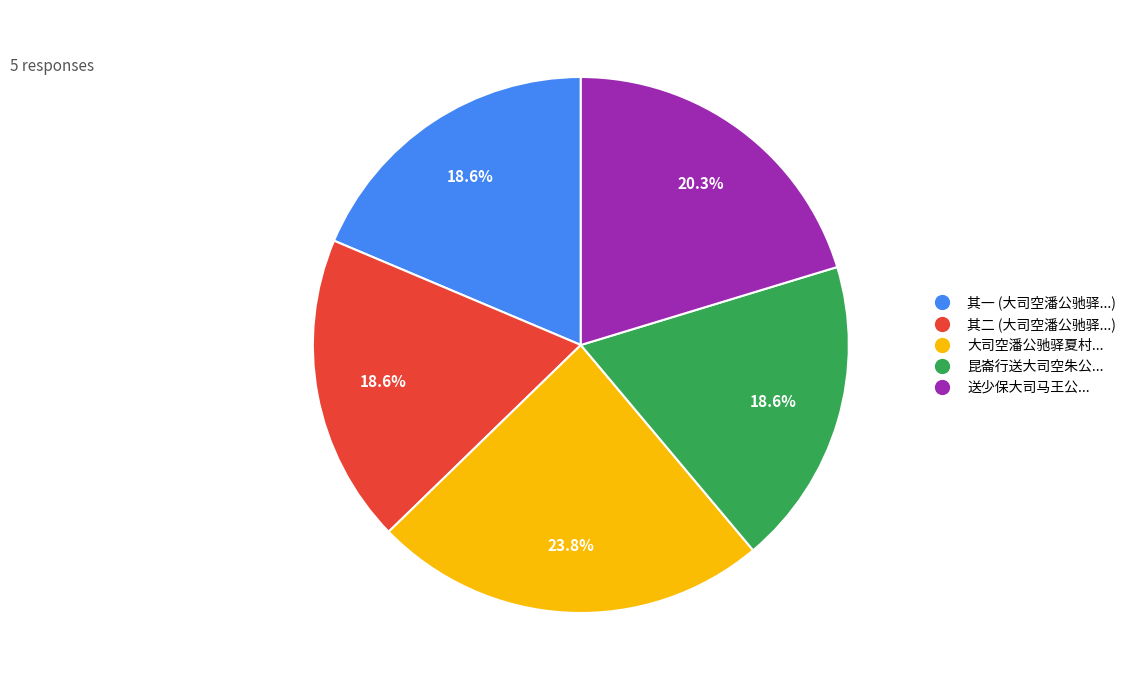

How many slices are in this pie chart?

5